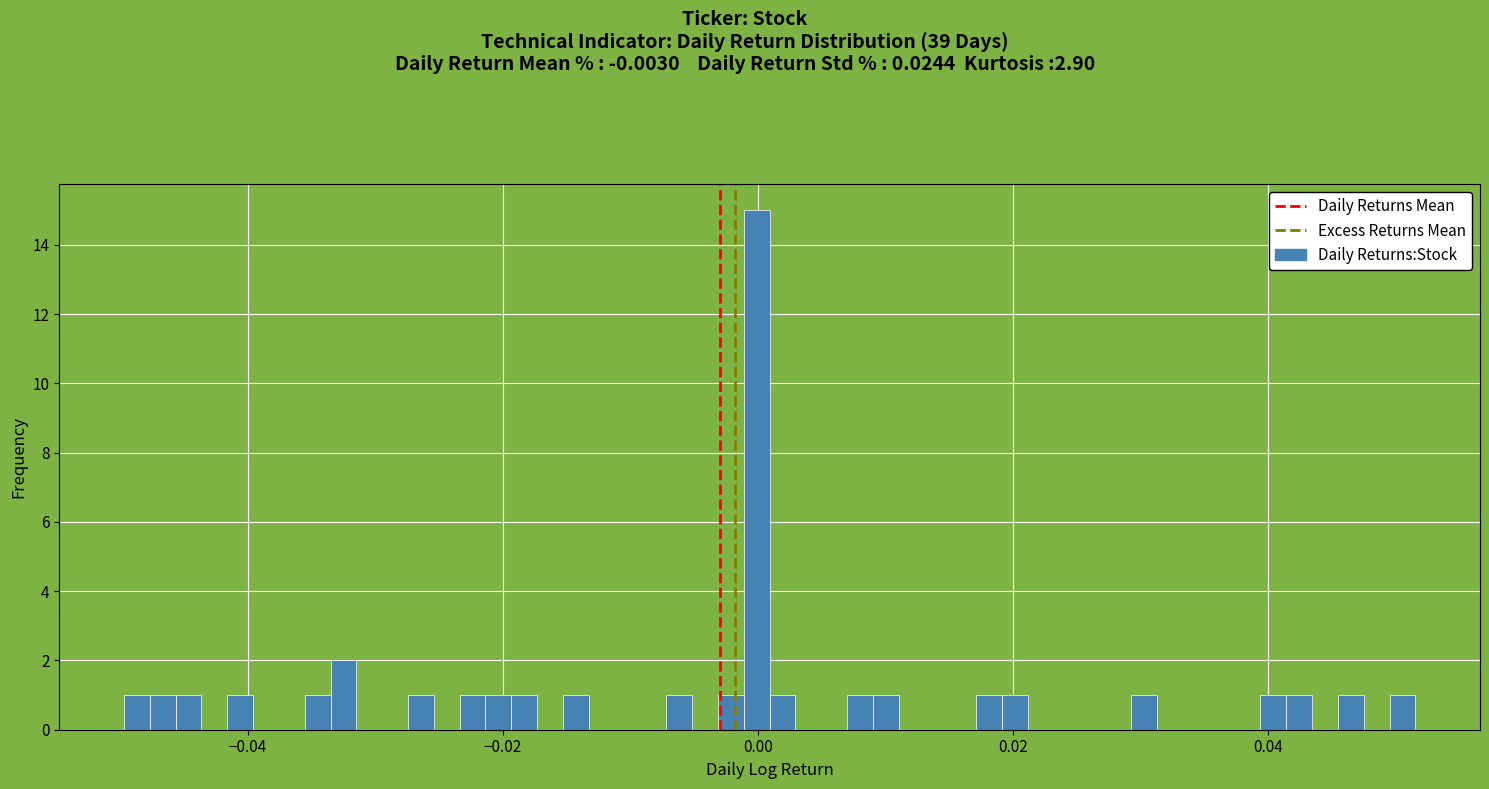

Around what value on the x-axis is the tallest bar? Give the approximate position of its centre, as read against the axis.

0.000